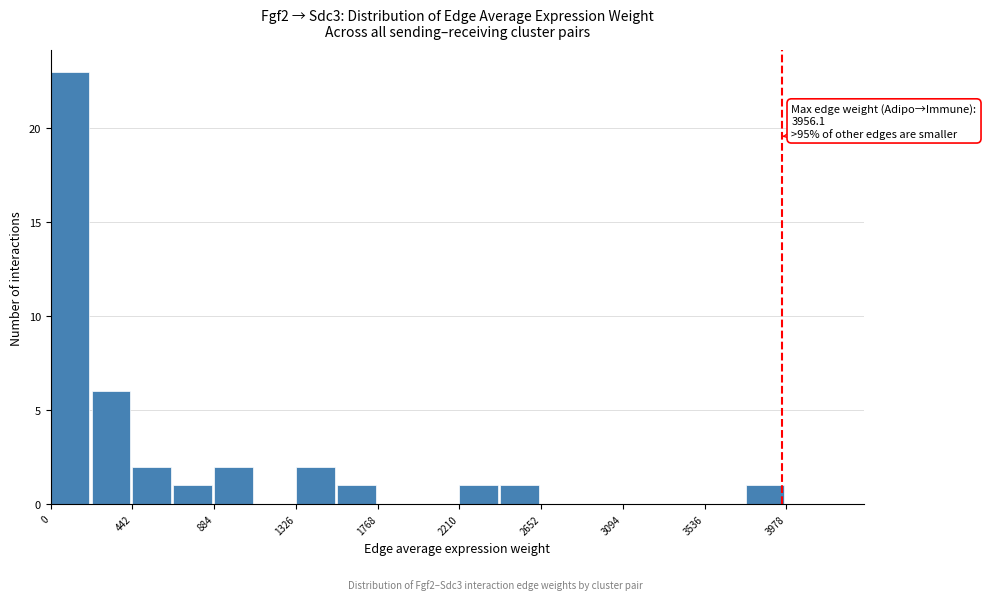

Which range on the x-axis has the tallest bar?

0 to 200